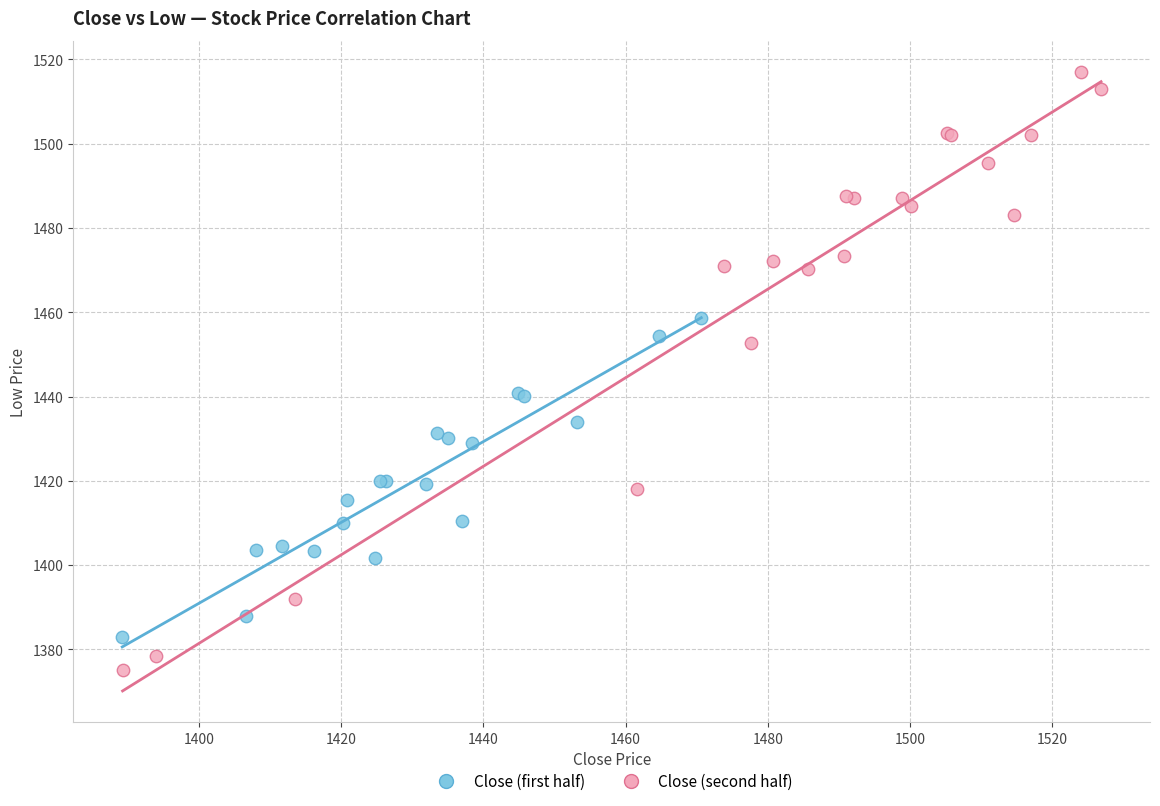

What are all the series names shown in the legend?

Close (first half), Close (second half)